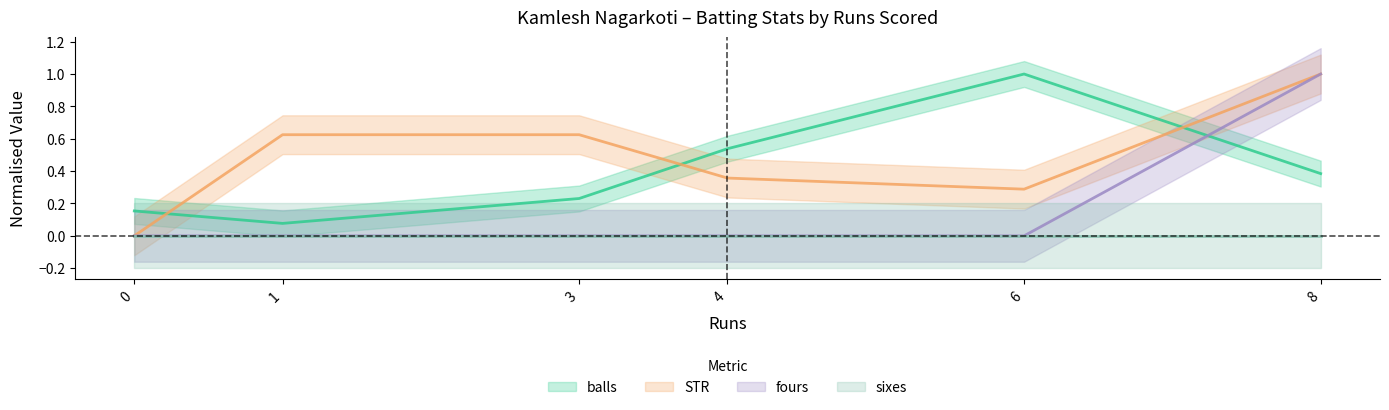

Which has a higher value, 6 or 1?

6